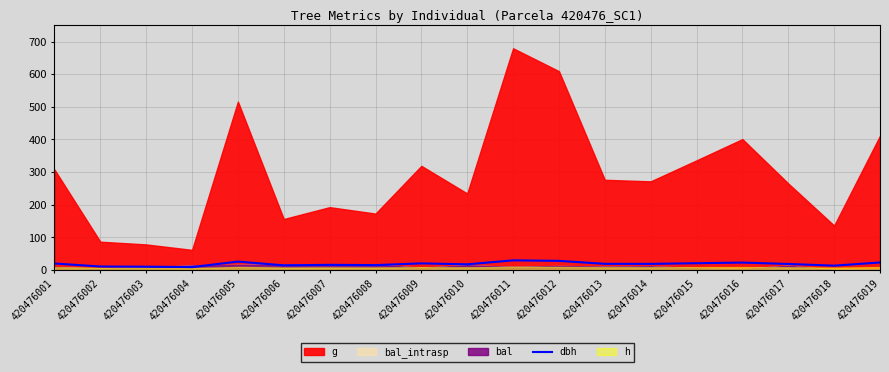

How many interior local peaks (higher than both neighbors) does the data have?

5